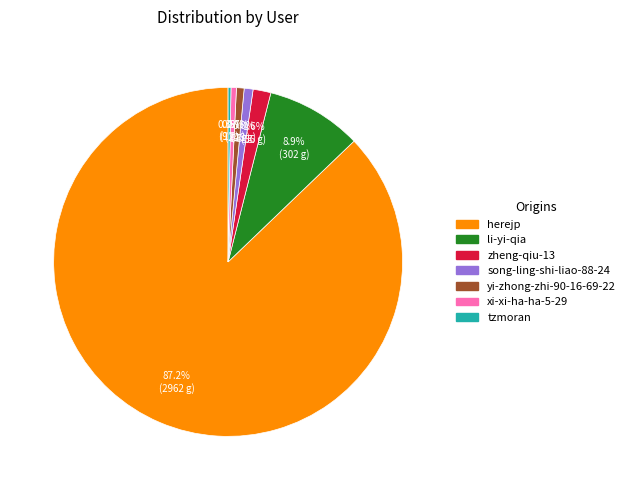

What percentage do herejp and song-ling-shi-liao-88-24 together represent?

88.0%